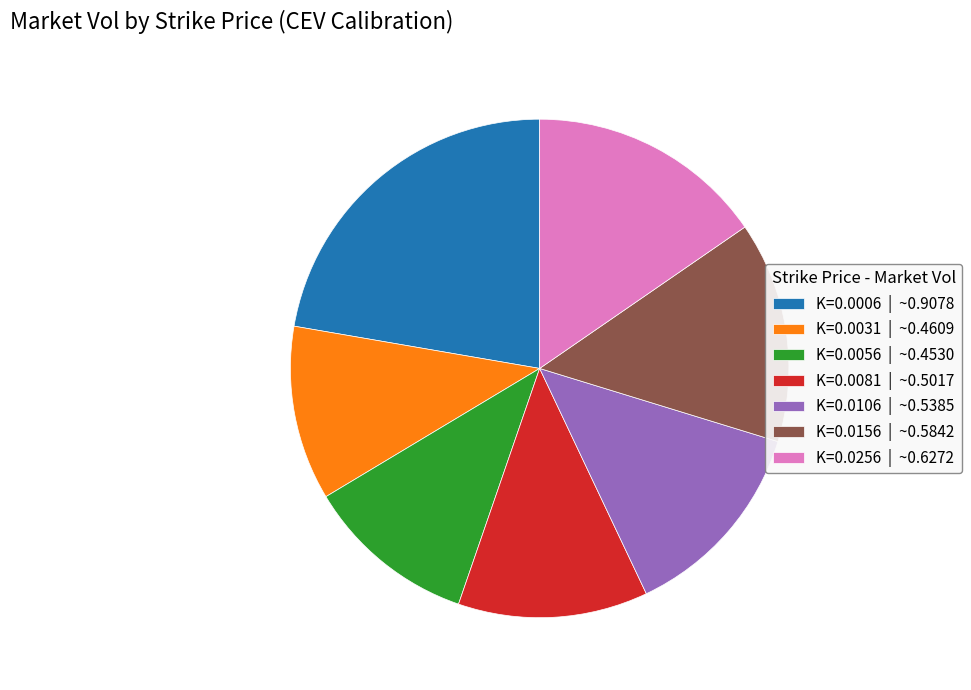

Count the number of slices in the pie.

7